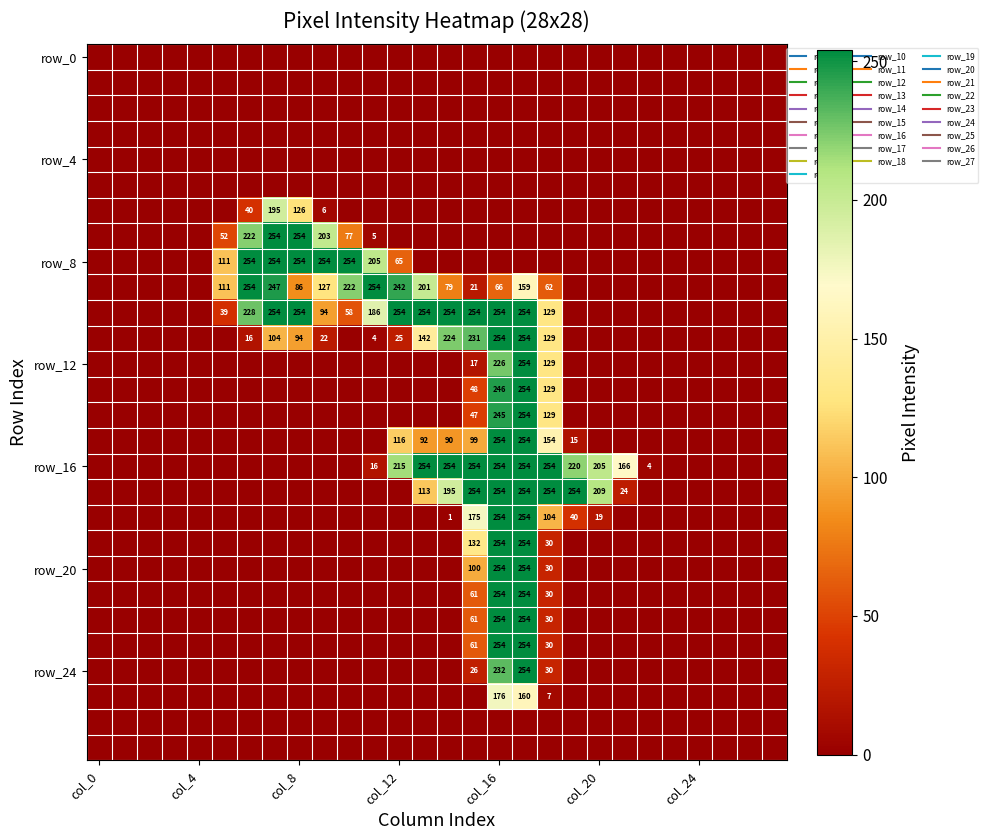

What is the maximum value shown in the chart?

254